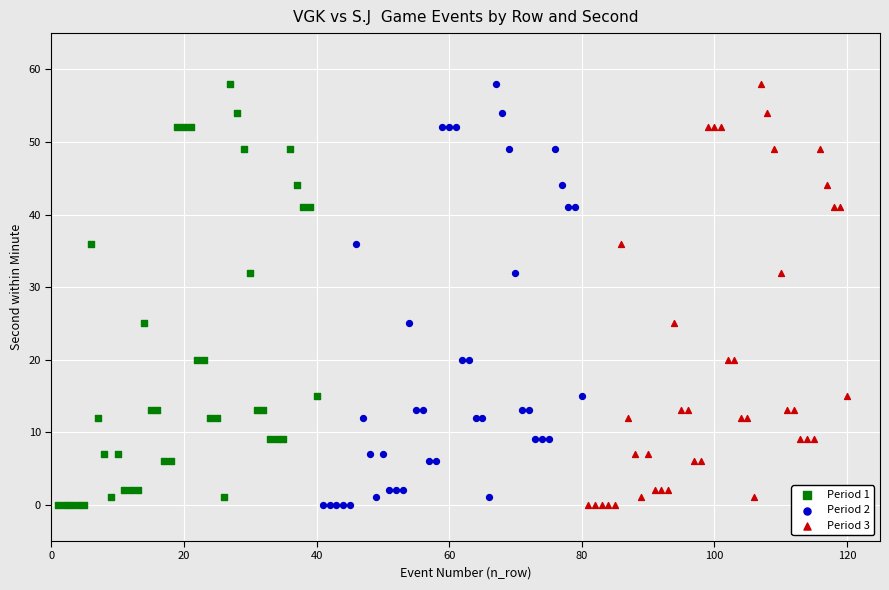

What are all the series names shown in the legend?

Period 1, Period 2, Period 3